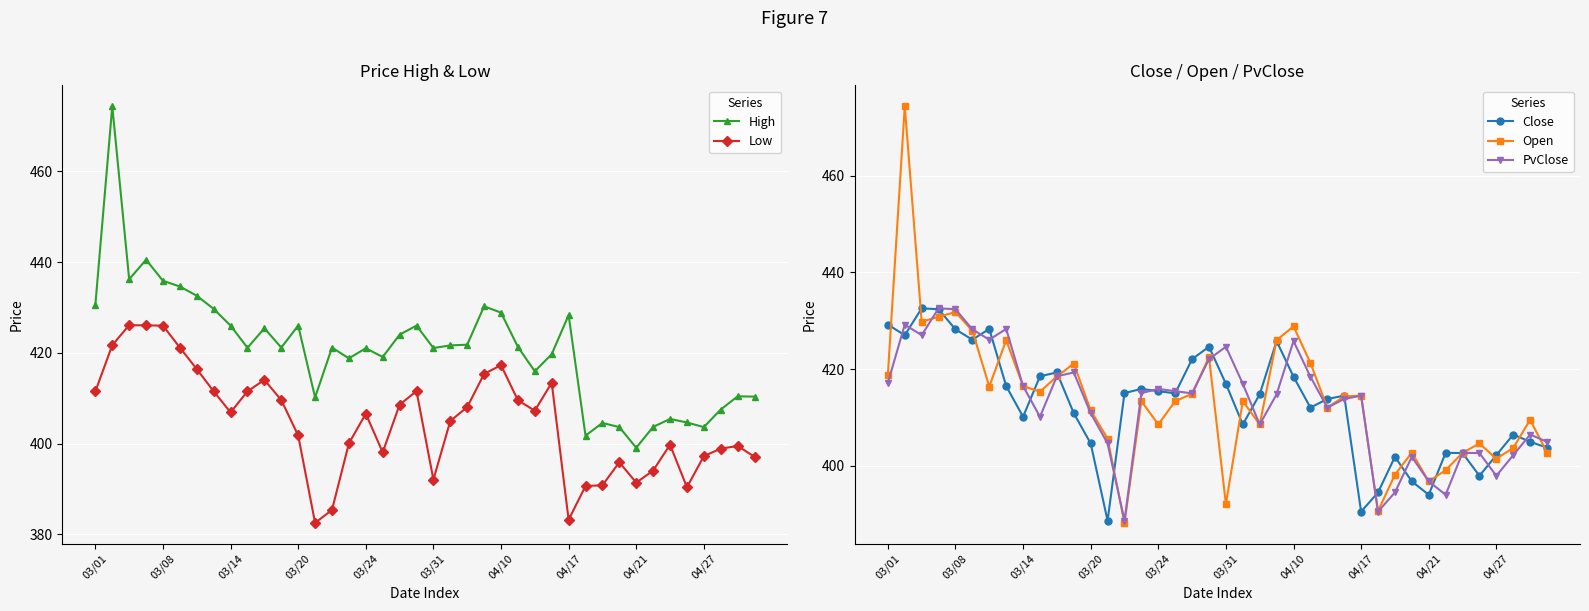

The value of Close at 03/01 is 713.8. True or false?

False